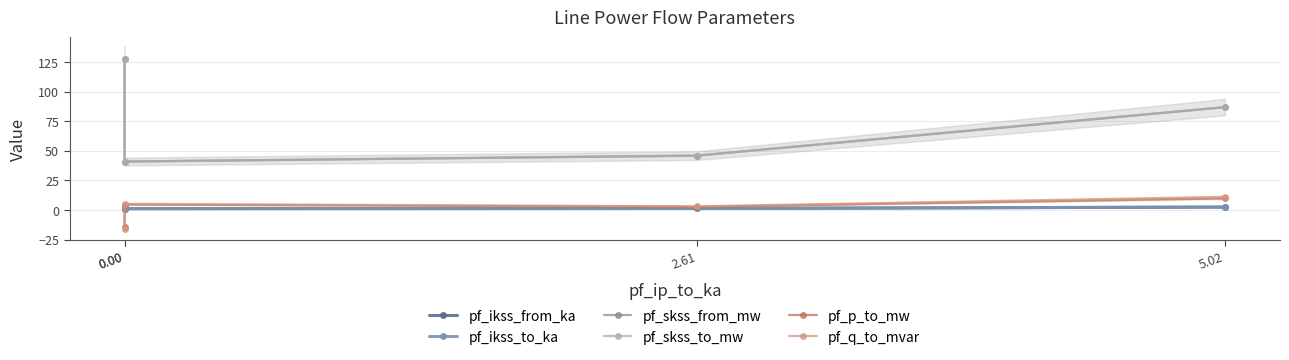

Reading left to right, extract all data points from this chart.

pf_ikss_from_ka: 3.7	1.2	1.3	2.5
pf_ikss_to_ka: 3.7	1.2	1.3	2.5
pf_skss_from_mw: 127.8	40.9	45.9	86.9
pf_skss_to_mw: 127.8	40.9	45.9	86.9
pf_p_to_mw: -14.4	4.6	2.7	9.8
pf_q_to_mvar: -16.4	5.2	3.1	11.1